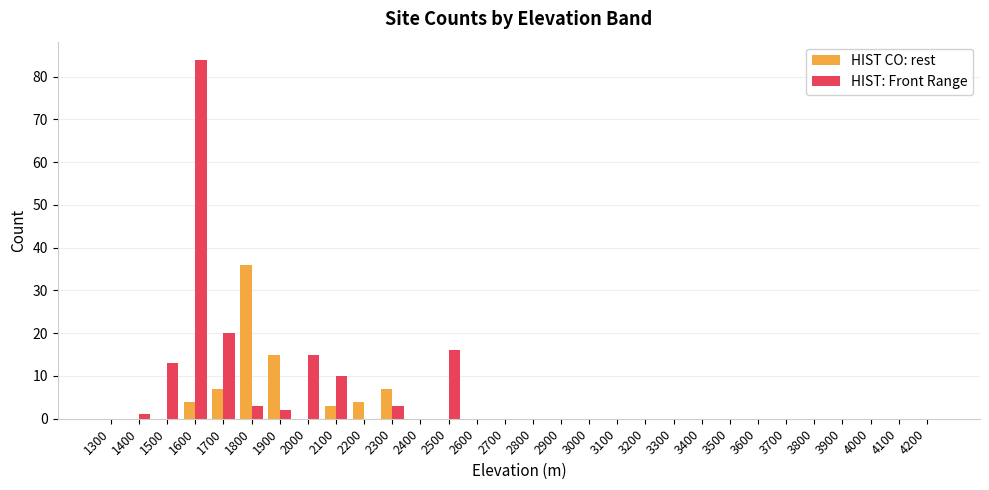

True or false: HIST CO: rest has a value of 0 at 4000.

True